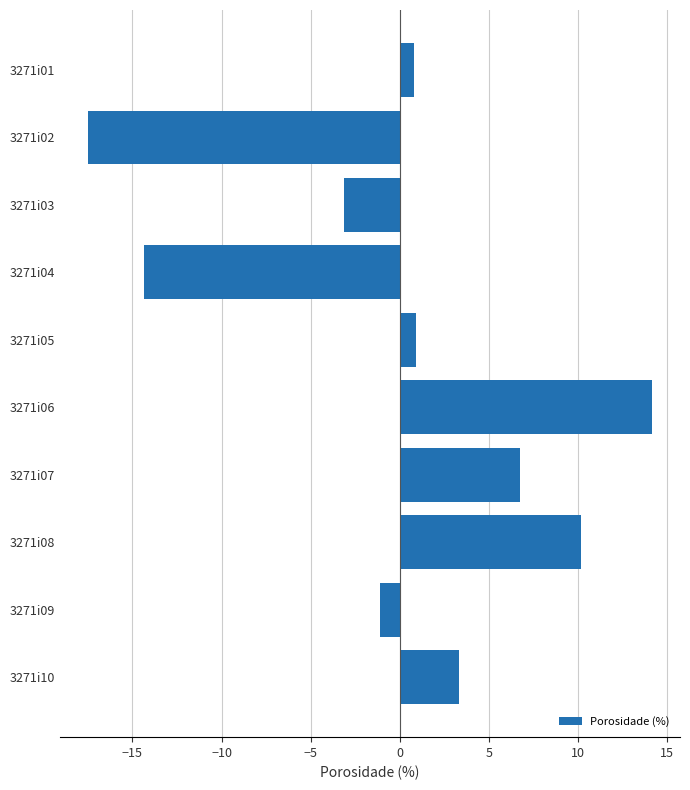

What is the value of the 2nd bar from the top?

-17.5